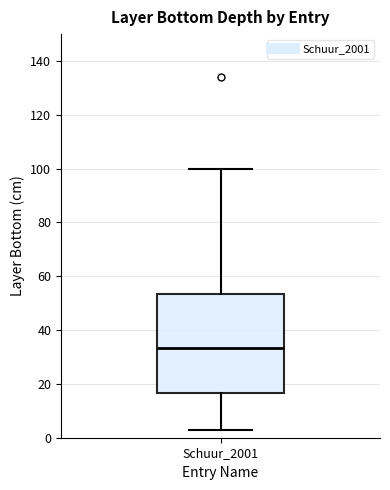

Read this box plot against the y-axis: the position of the median line, the range covered by the box, and the ends of both whiskers. The values are not printed on the chart, so give them approximately, as read against the axis.

median 34, box 16 to 54, whiskers 4 to 100